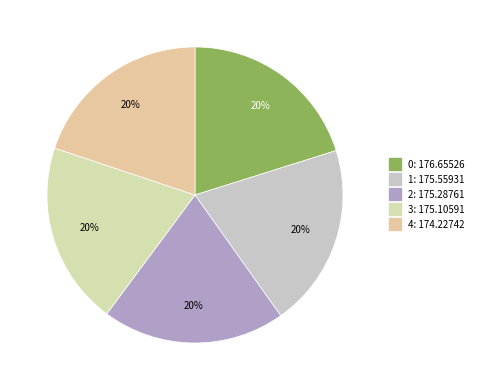

To the nearest percent, what is the average slice percentage?

20%